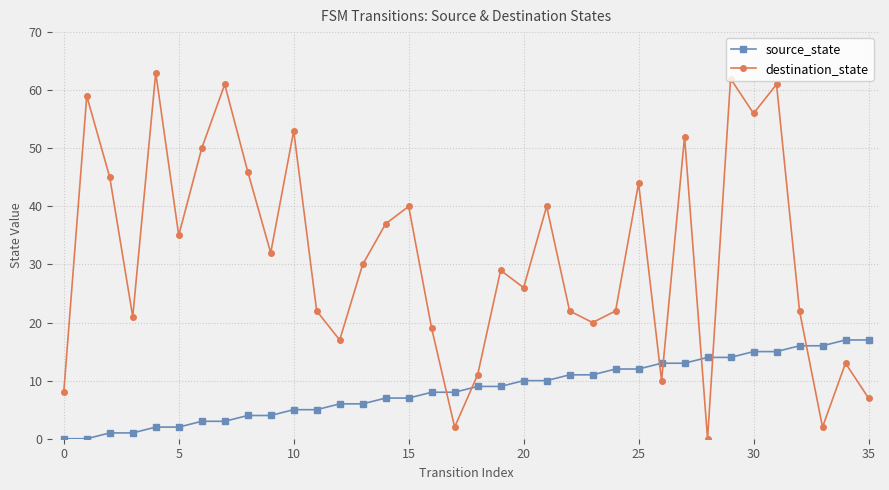

Which series has the widest spread of values?

destination_state